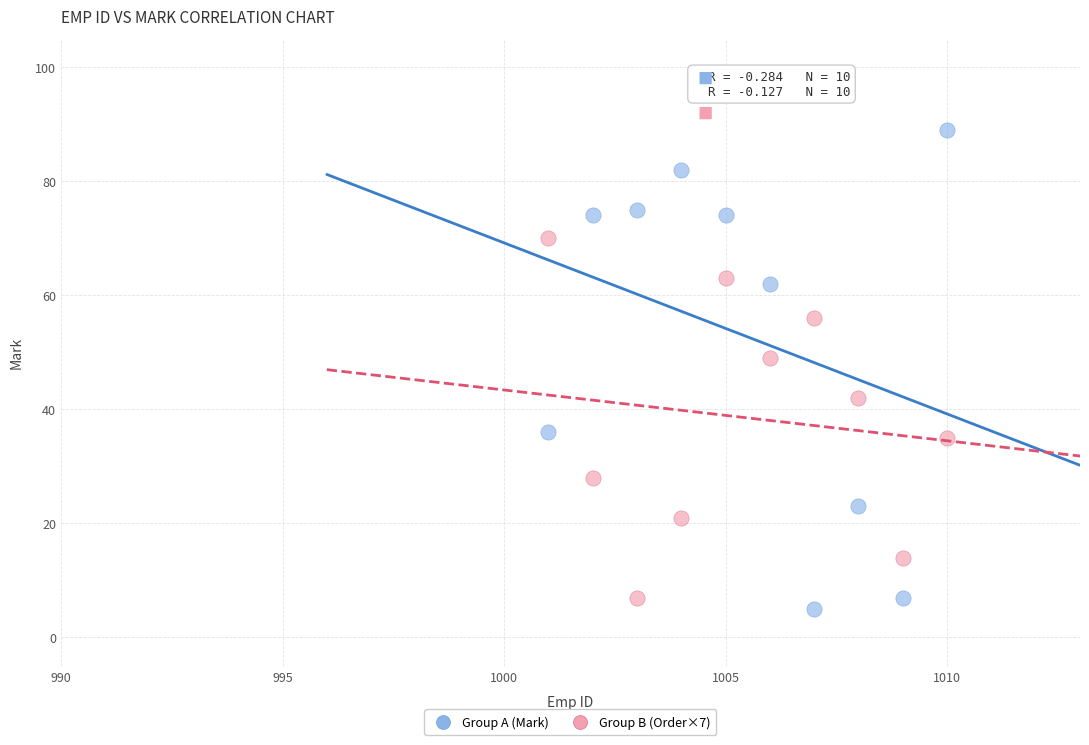

Which series contains the lowest Y value?

Group A (Mark)